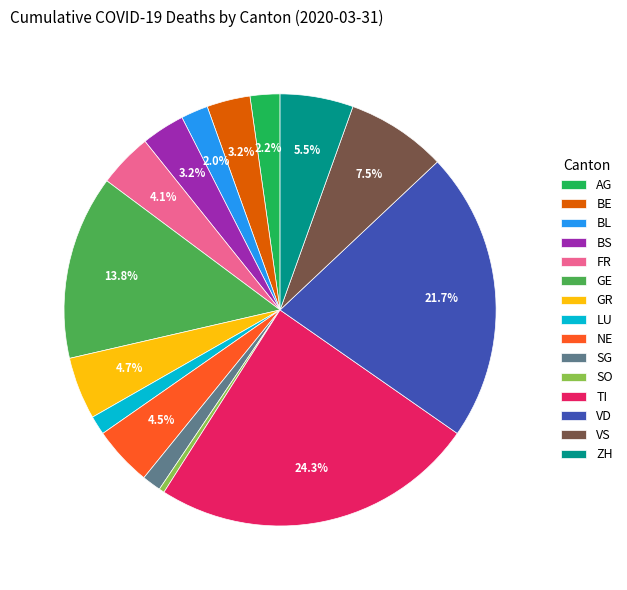

Does BS account for over 50% of the chart?

No